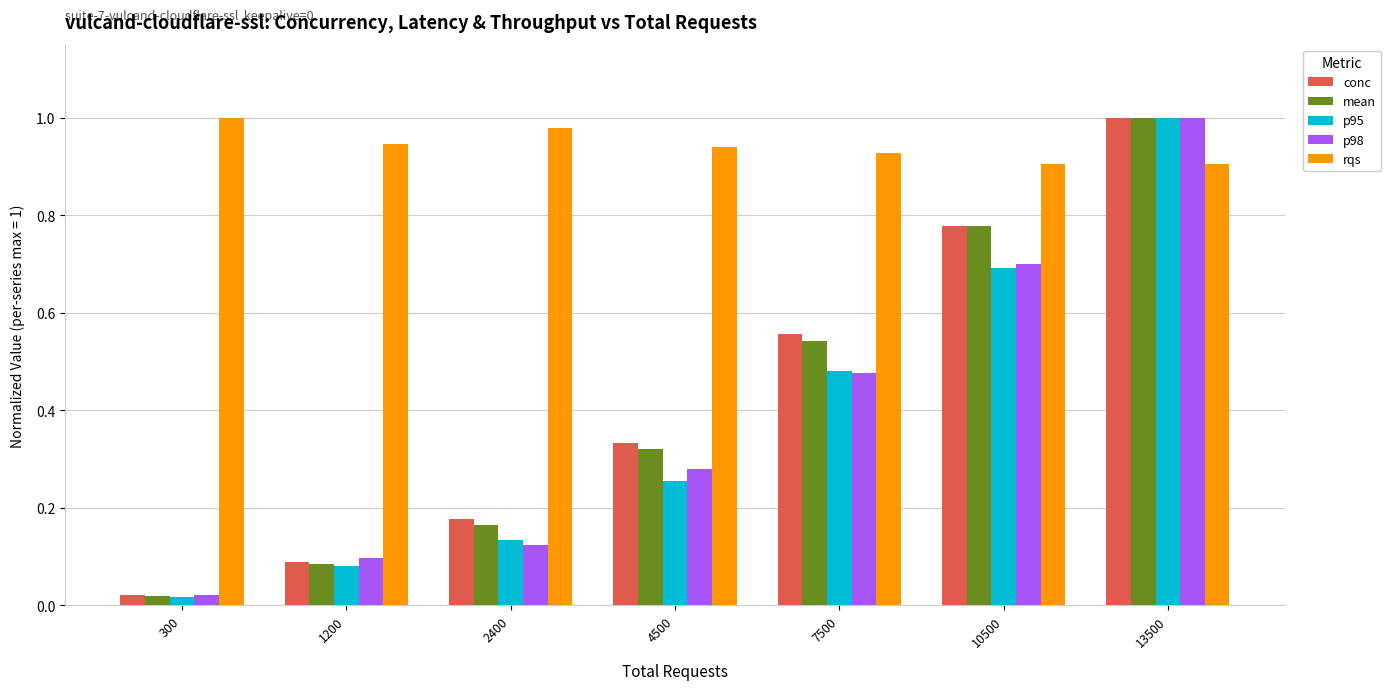

List the labels in order of p95 value, largest first.

13500, 10500, 7500, 4500, 2400, 1200, 300